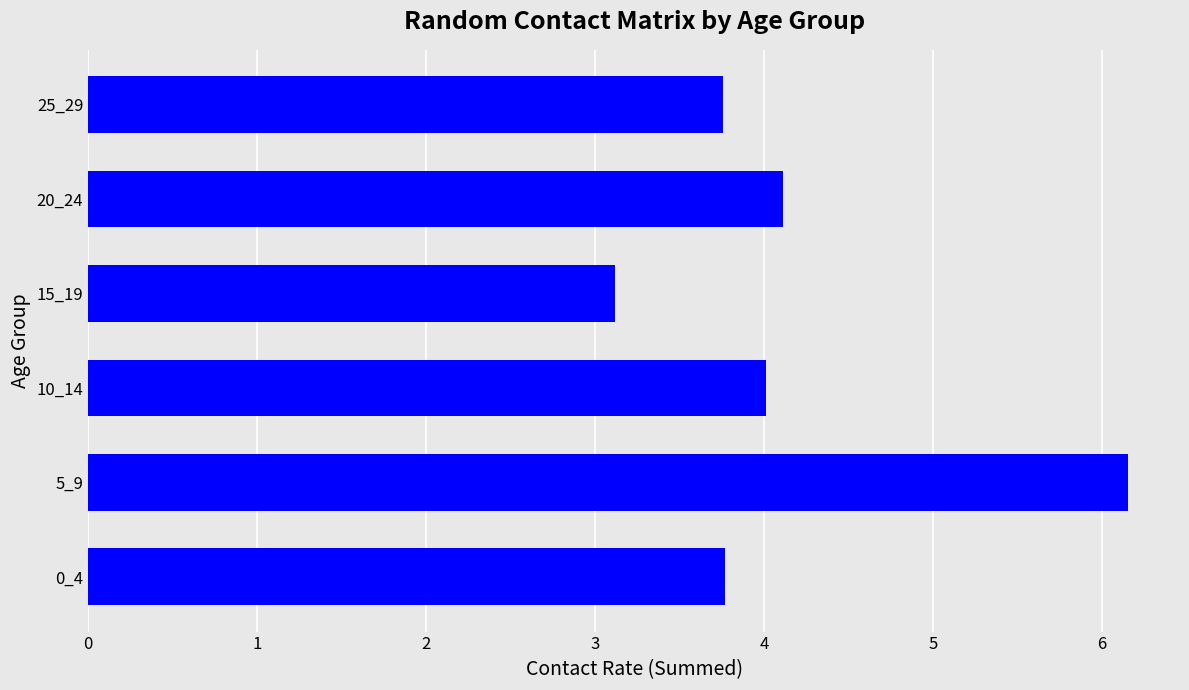

What is the approximate value at 15_19?

3.1